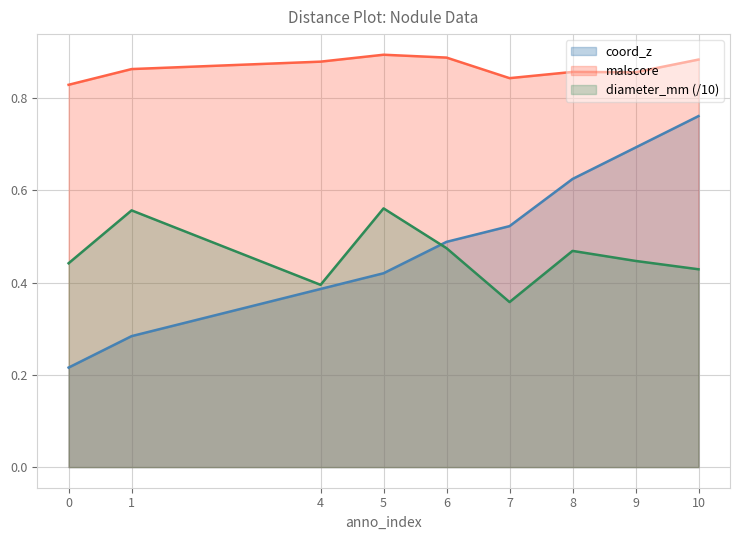

True or false: malscore and diameter cross at least once.

False